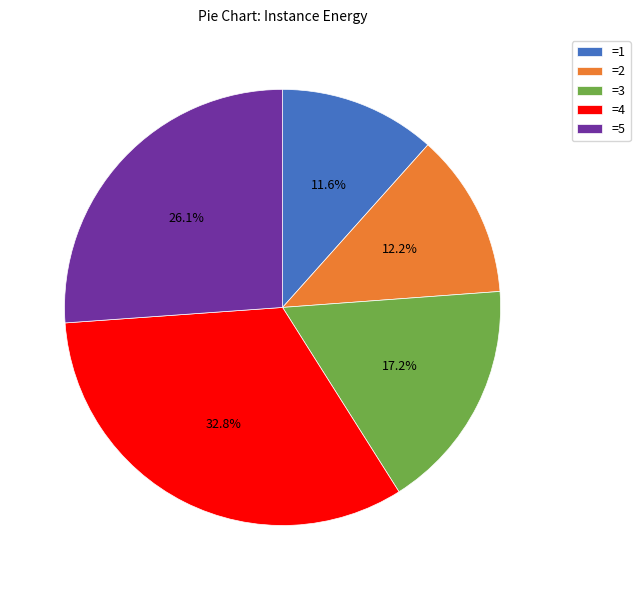

Does any single category account for the majority?

No